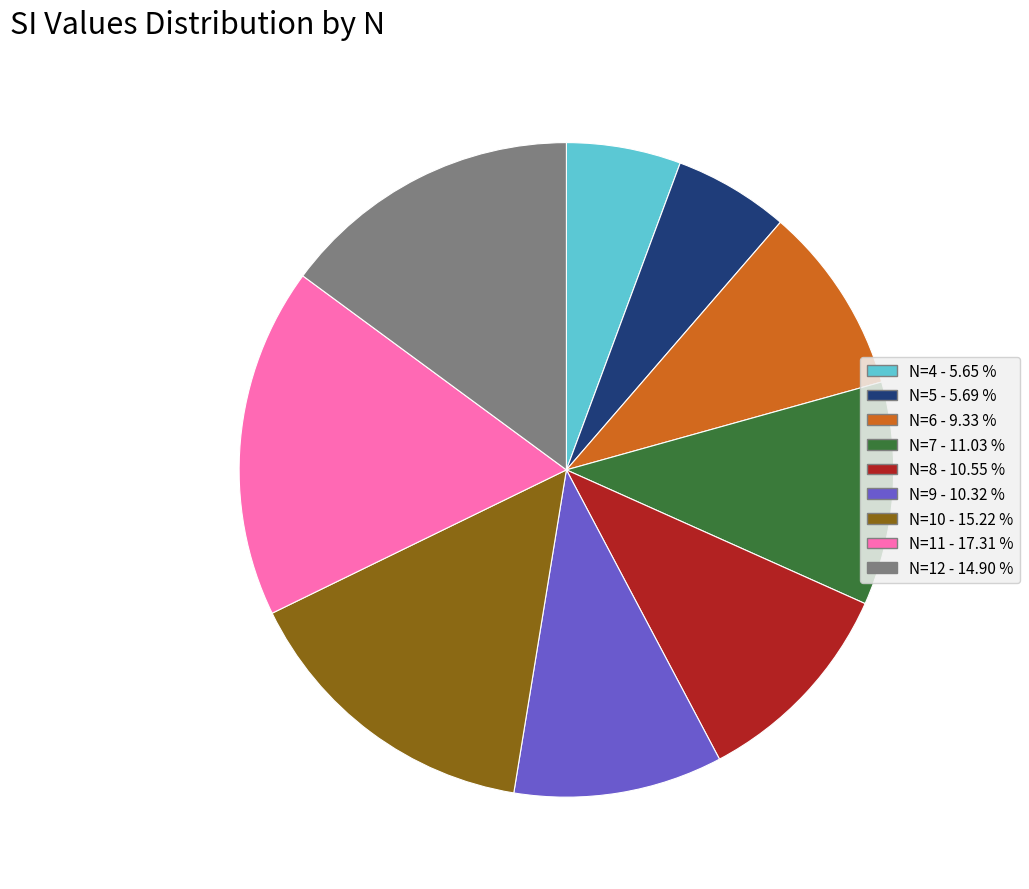

Is the sum of N=11 - 17.31 % and N=7 - 11.03 % greater than half?

No